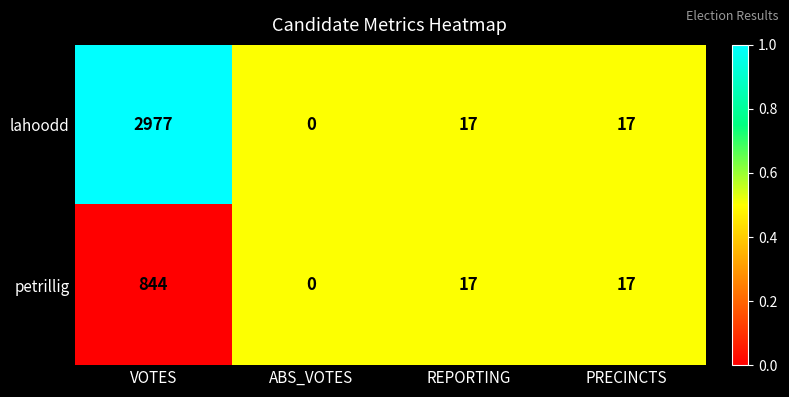

List the series in order of their peak value, lowest first.

petrillig, lahoodd